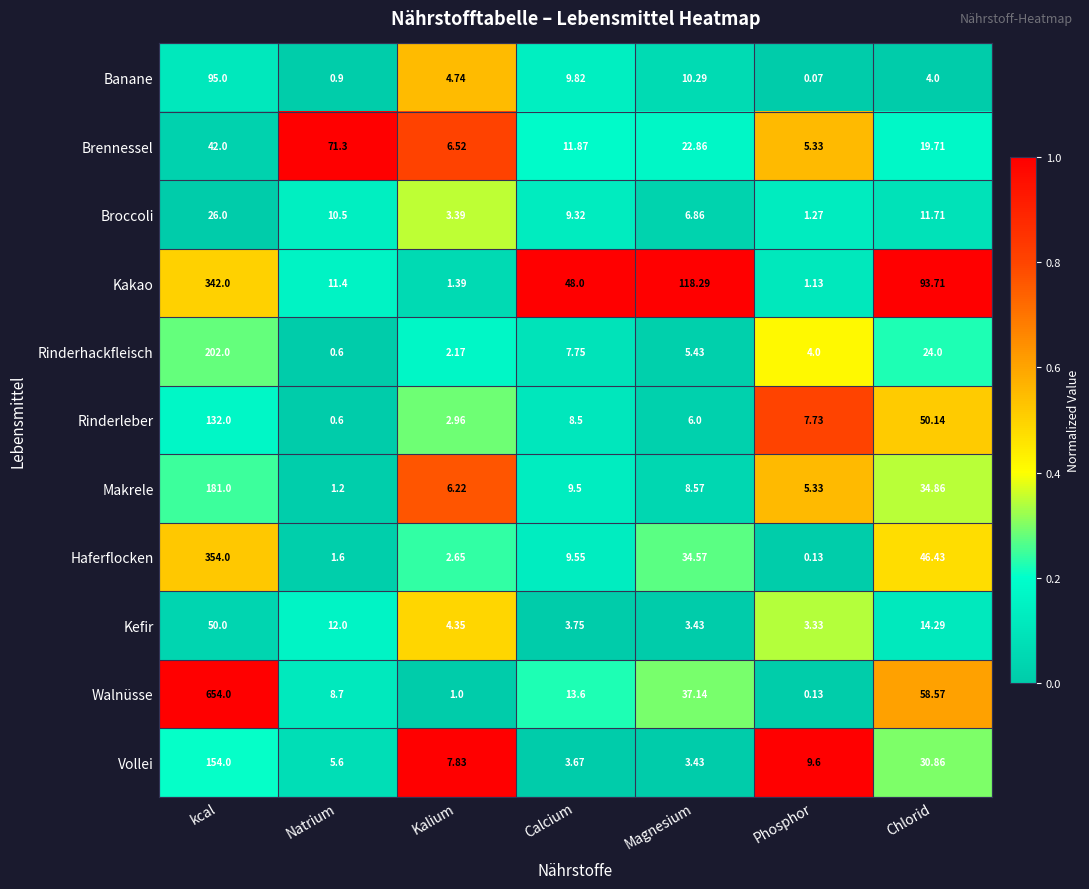

Which series has the largest range (max minus min)?

Walnüsse